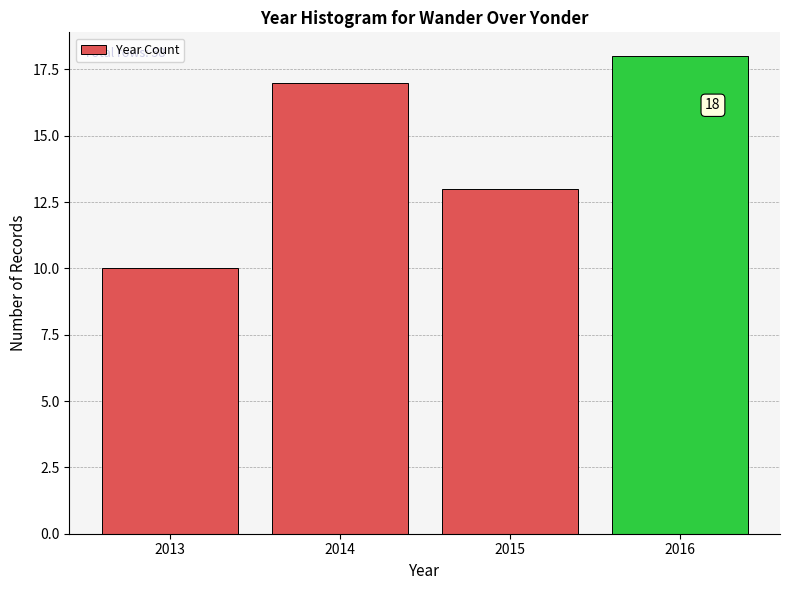

Reading left to right, extract all data points from this chart.

10	17	13	18